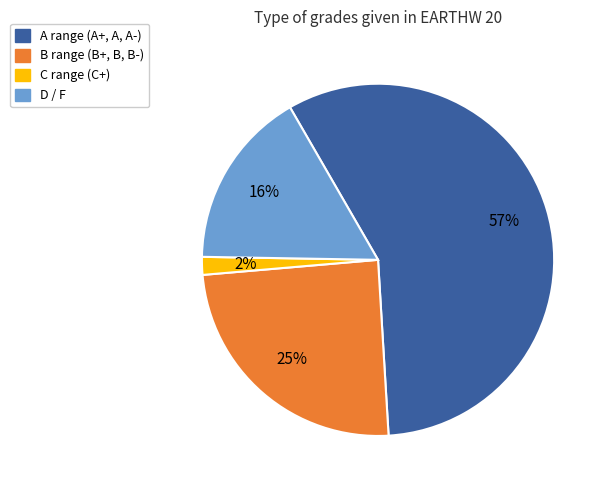

To the nearest percent, what is the combined percentage of B range (B+, B, B-) and D / F?

41%